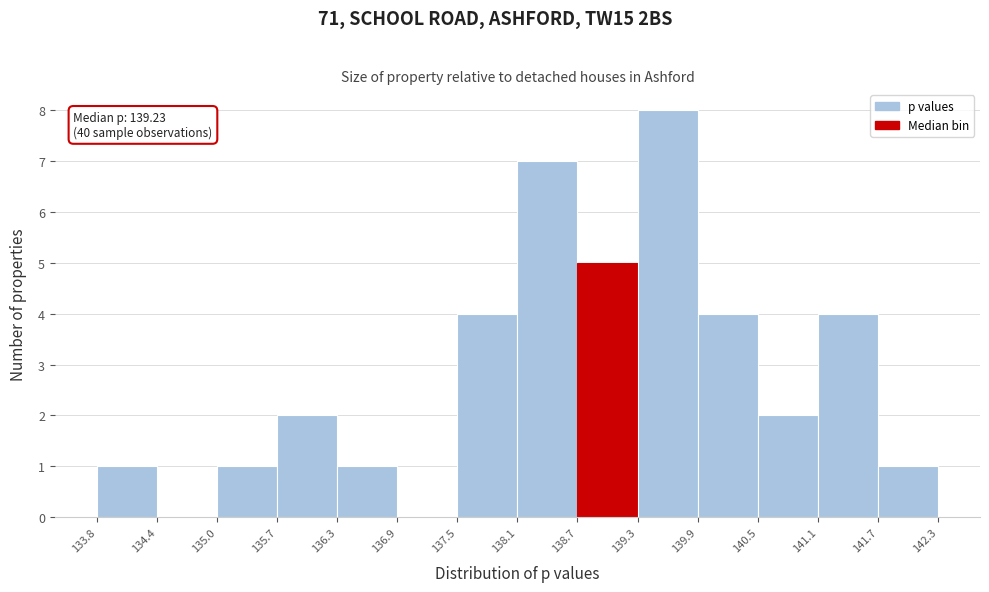

Over which range of the x-axis is the bar tallest?

139.3 to 139.9